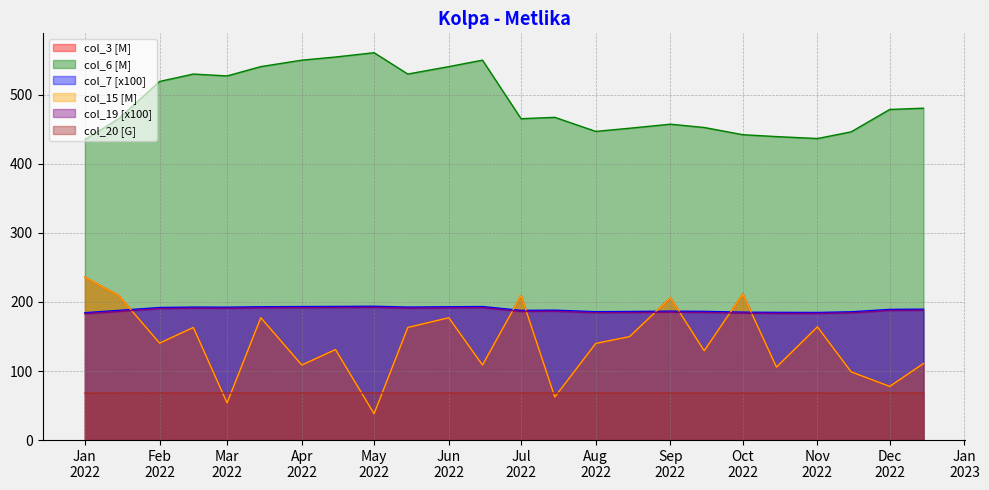

Rank the categories by col_7 value from highest to lowest.

2022-05-01, 2022-04-15, 2022-04-01, 2022-06-15, 2022-03-15, 2022-06-01, 2022-02-15, 2022-05-15, 2022-03-01, 2022-02-01, 2022-12-15, 2022-12-01, 2022-07-15, 2022-01-15, 2022-07-01, 2022-09-01, 2022-09-15, 2022-08-15, 2022-08-01, 2022-11-15, 2022-10-01, 2022-10-15, 2022-11-01, 2022-01-01